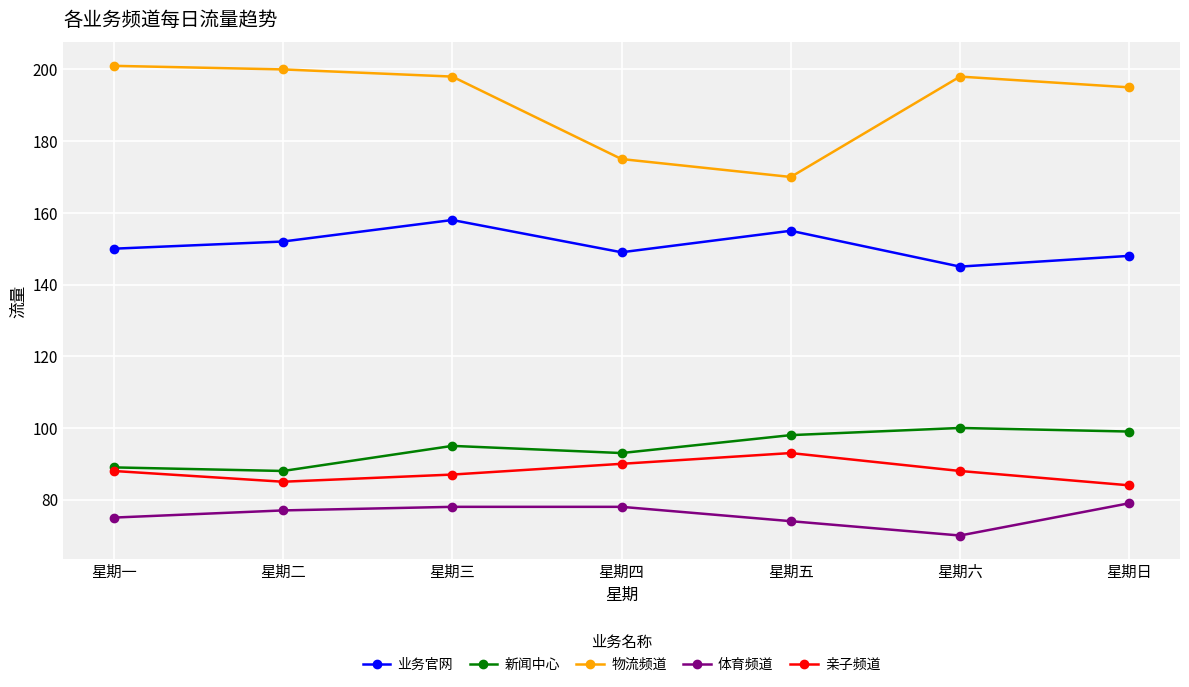

What is the difference between the maximum and second lowest values in the 物流频道 series?

26